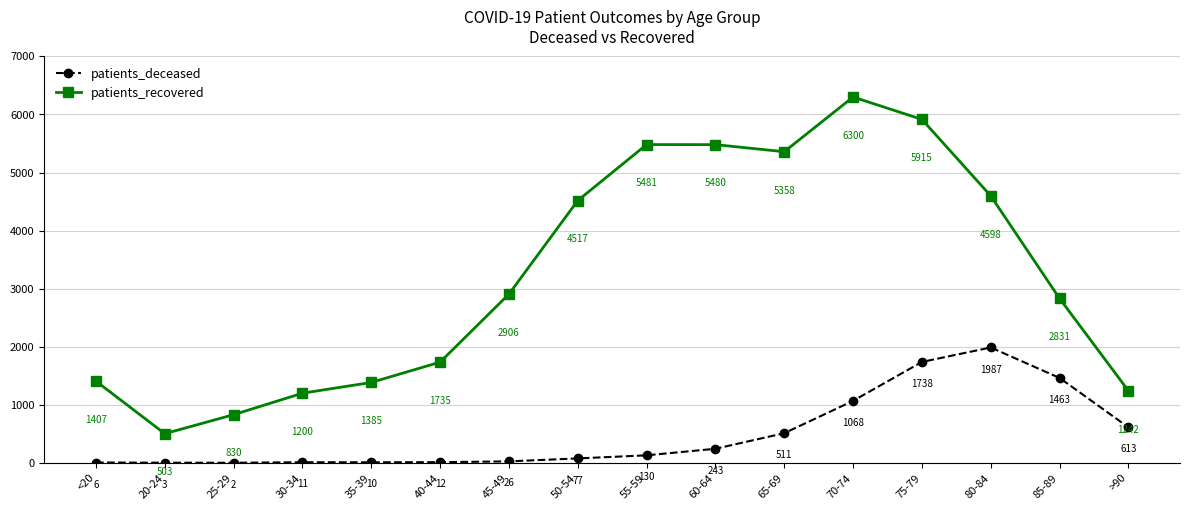

True or false: patients_recovered has a value of 2439 at 65-69.

False